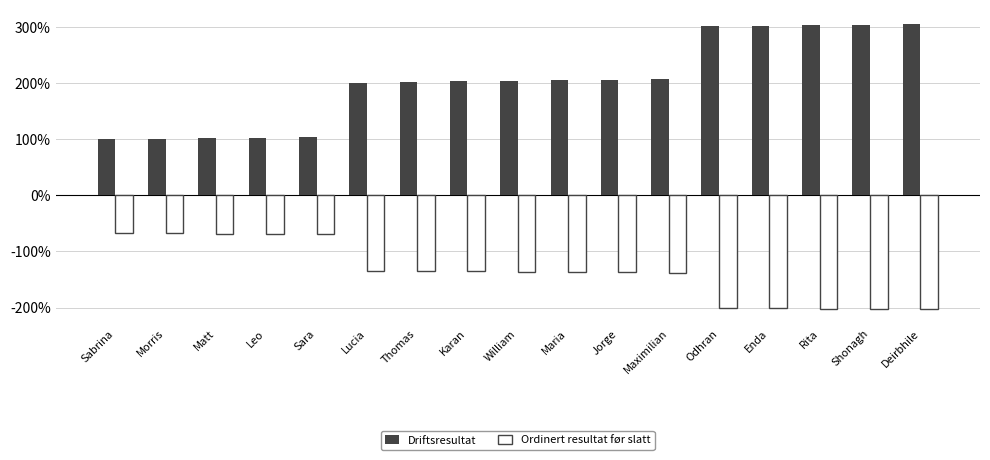

Which category has the lowest value in the Ordinert resultat før slatt series?

Deirbhile